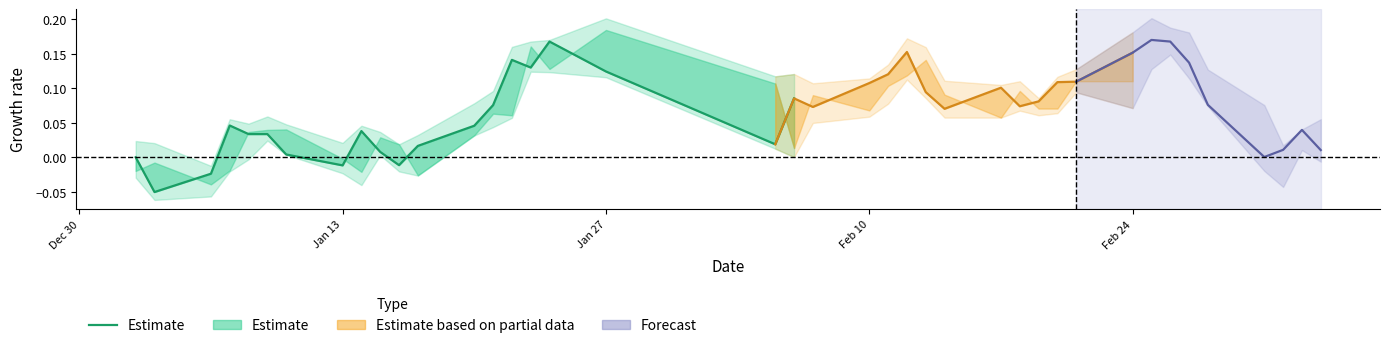

What is the smallest value displayed?

-0.1